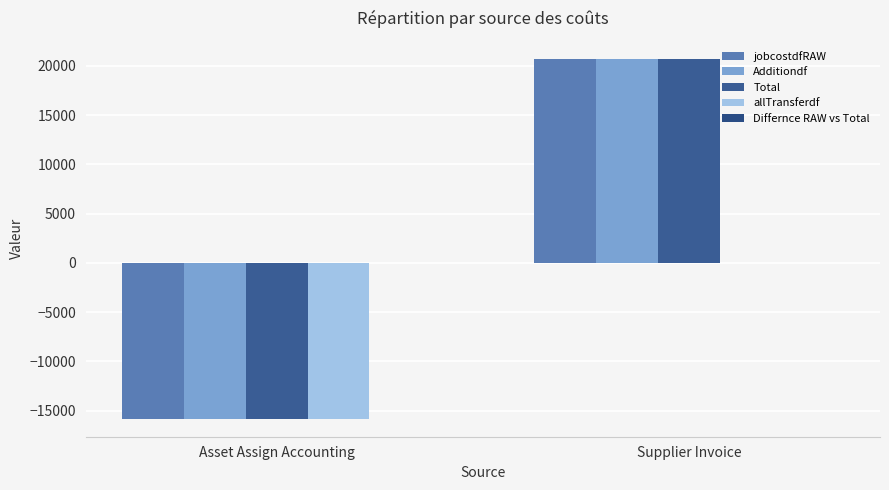

Are the bars grouped side by side (vs. stacked)?

Yes